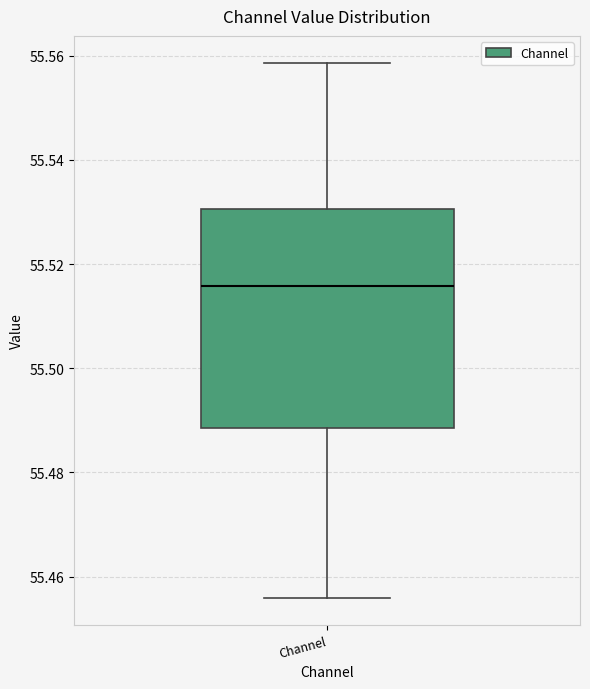

Transcribe this box plot: give where the median line is, the range the box spans, and where the two whiskers end, as read against the y-axis. The values are not printed on the chart, so give them approximately, as read against the axis.

median 55.516, box 55.488 to 55.530, whiskers 55.456 to 55.558